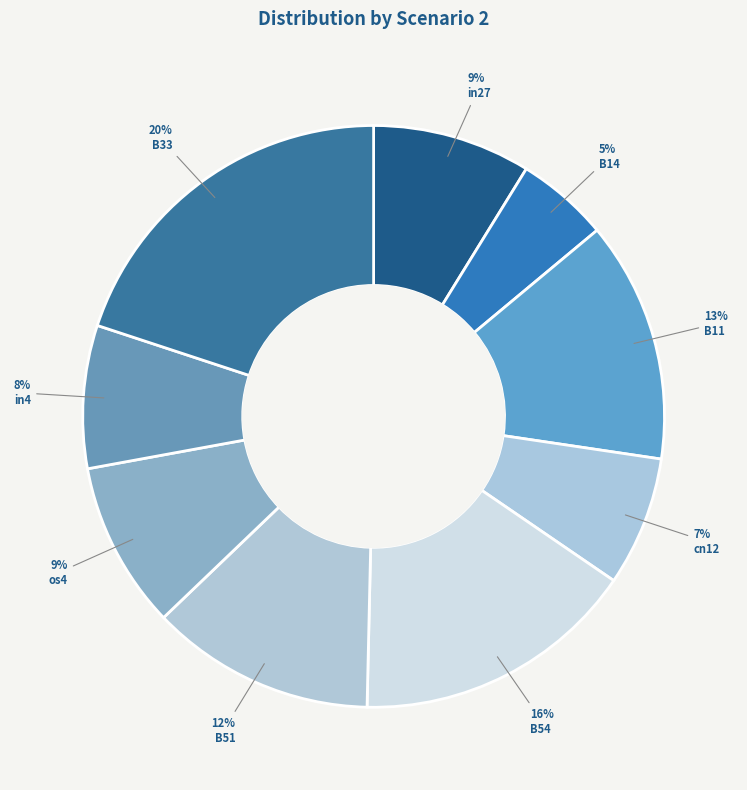

Which slice is the largest?

B33